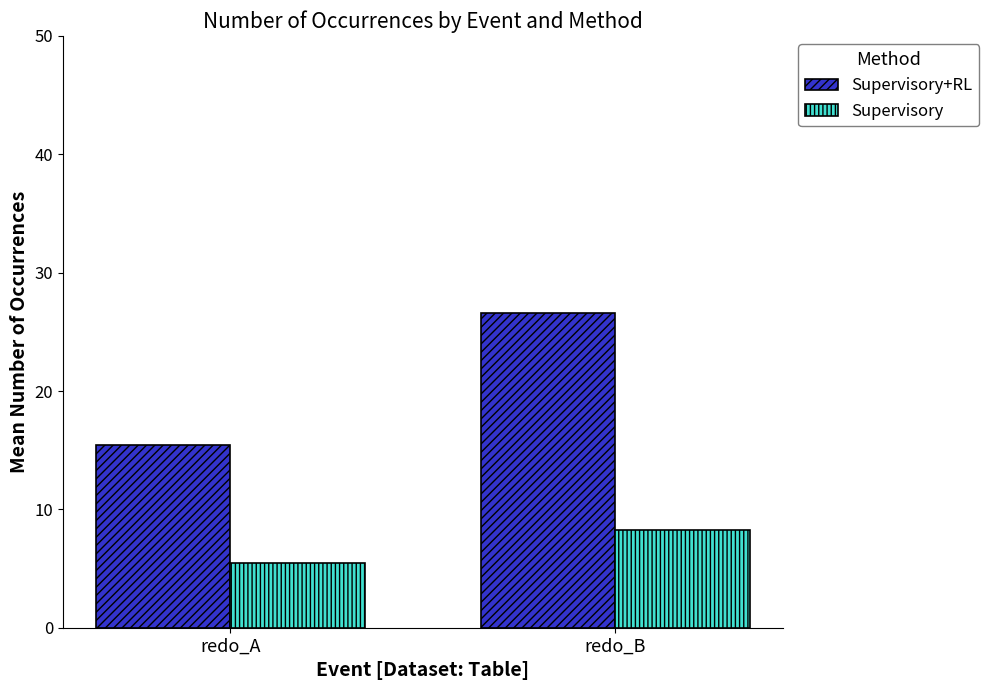

The value of Supervisory+RL at redo_A is 26.9. True or false?

False